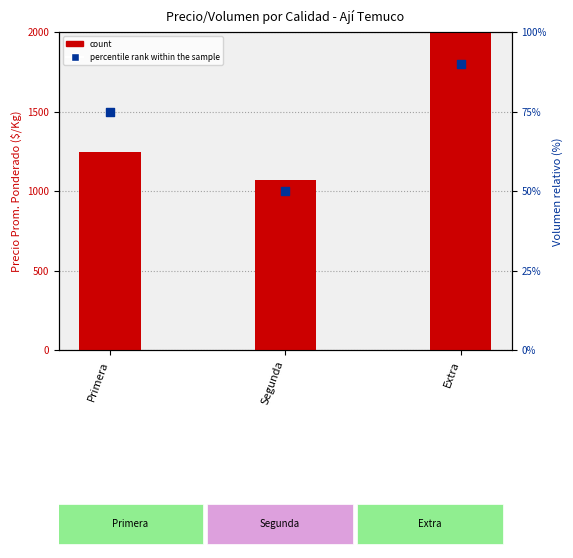

Which series contains the highest Y value?

count